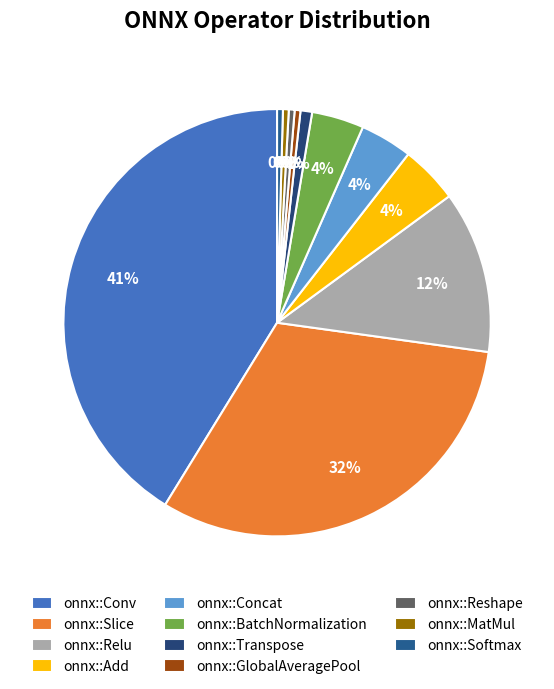

Between onnx::Softmax and onnx::Relu, which is larger?

onnx::Relu